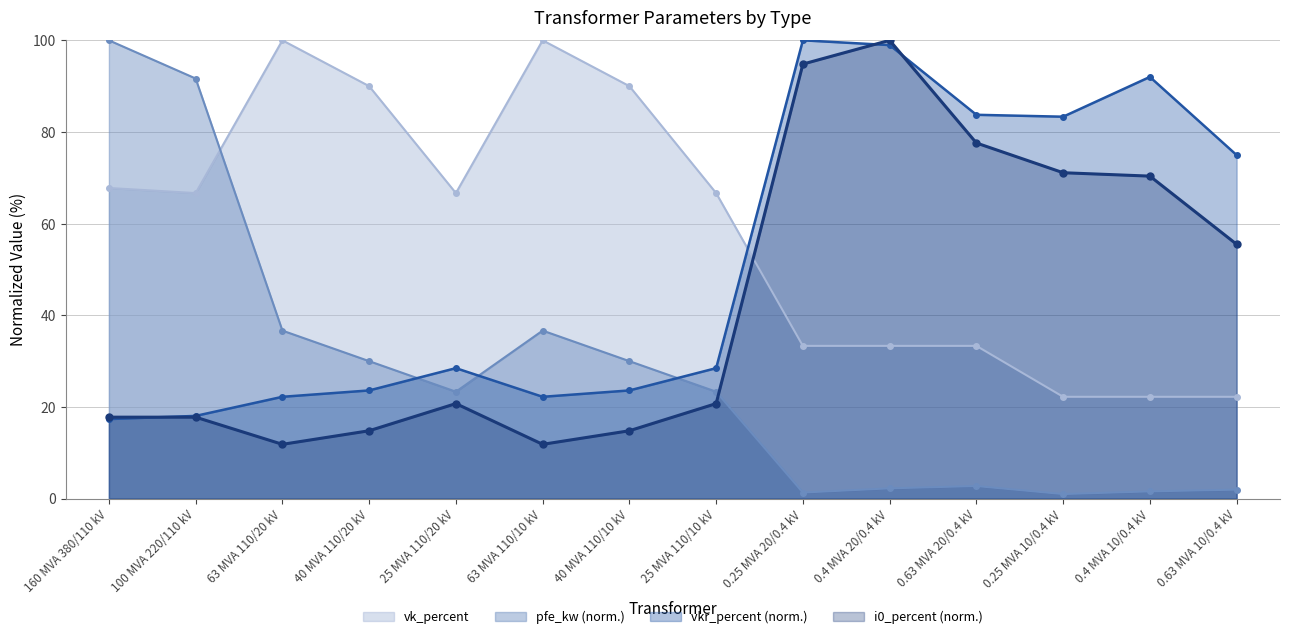

Where is the first local maximum for vk_percent?

63 MVA 110/20 kV